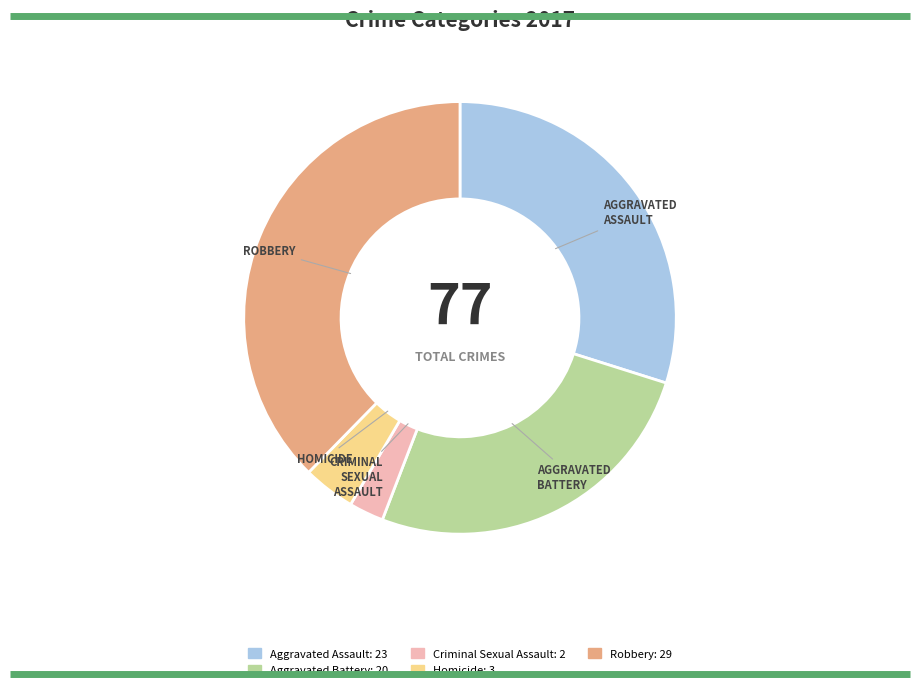

Which slice is the smallest?

Criminal Sexual Assault